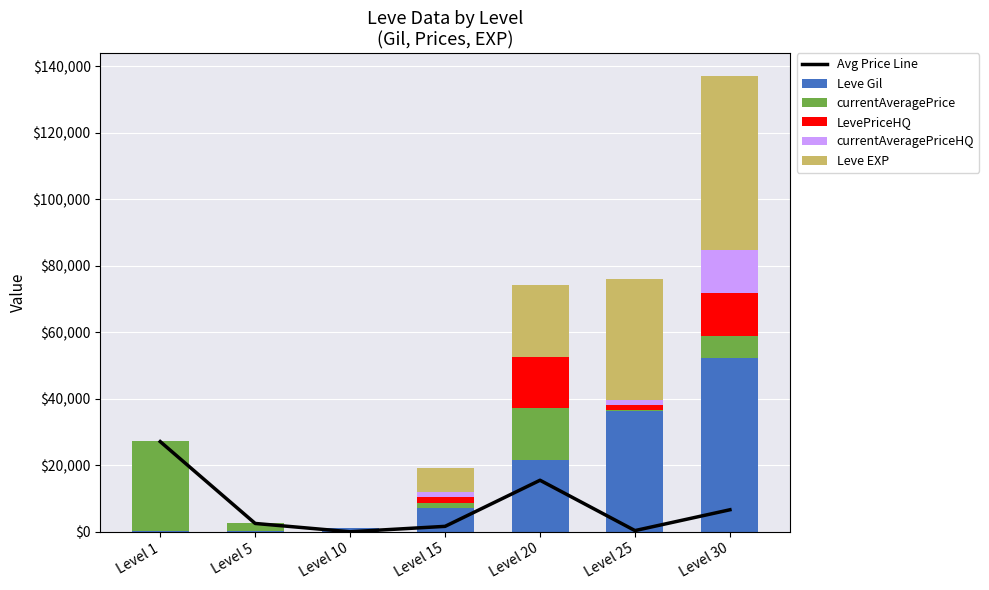

How many values in the LevePriceHQ series are below 1500?

3